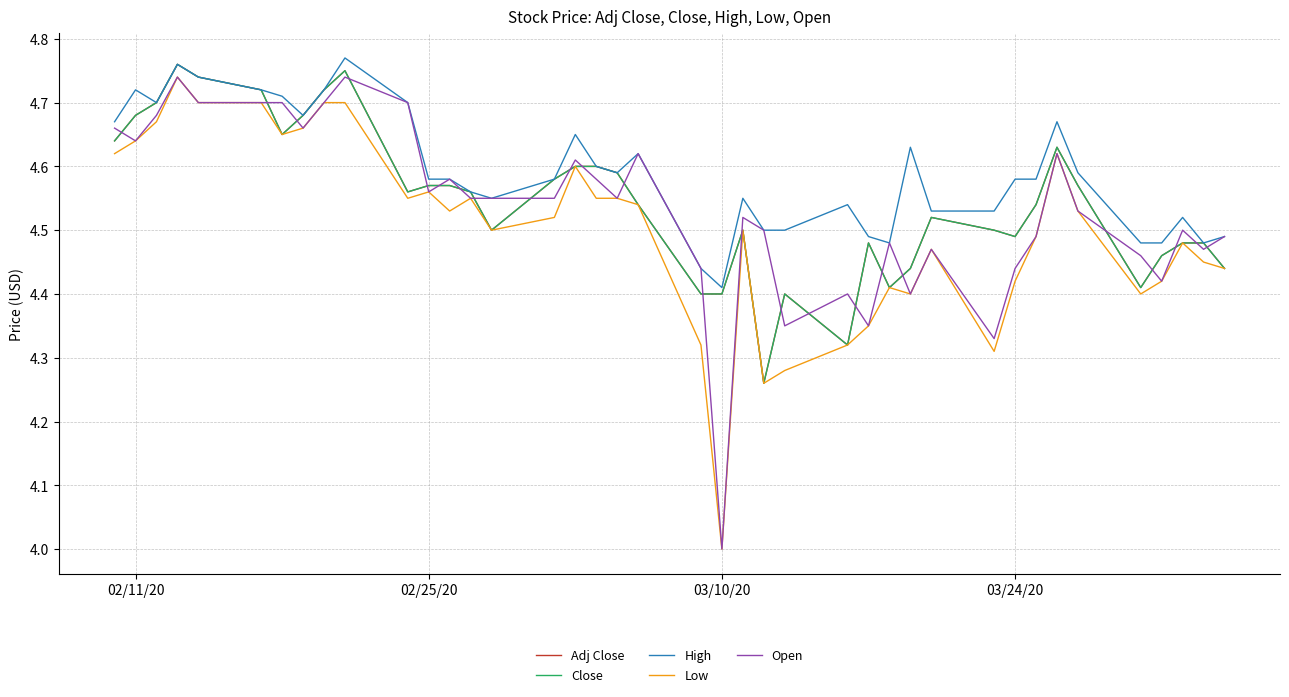

Is this an area chart (filled region under the line)?

No